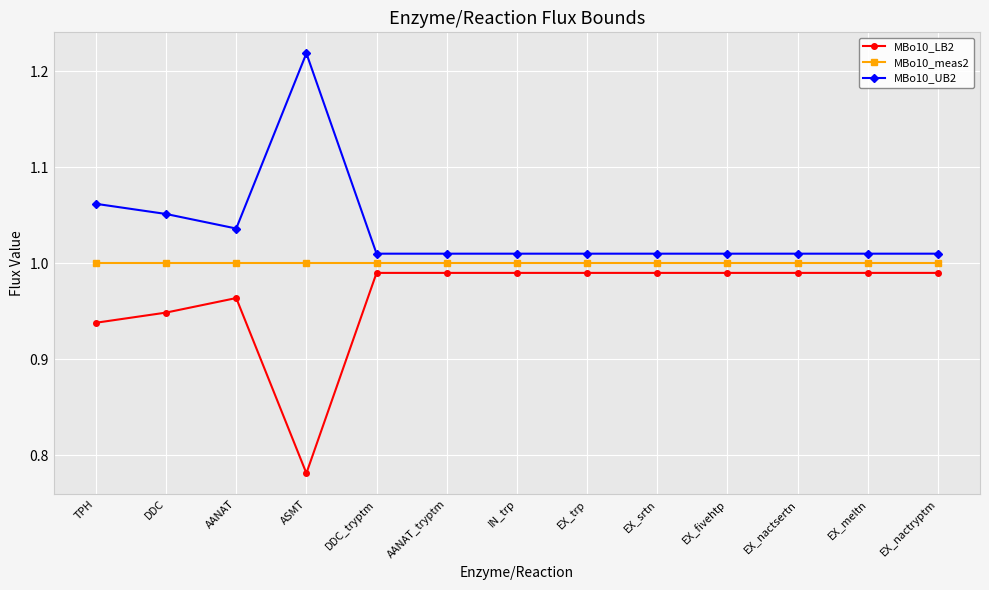

What is the difference between the maximum and minimum values in the MBo10_UB2 series?

0.2